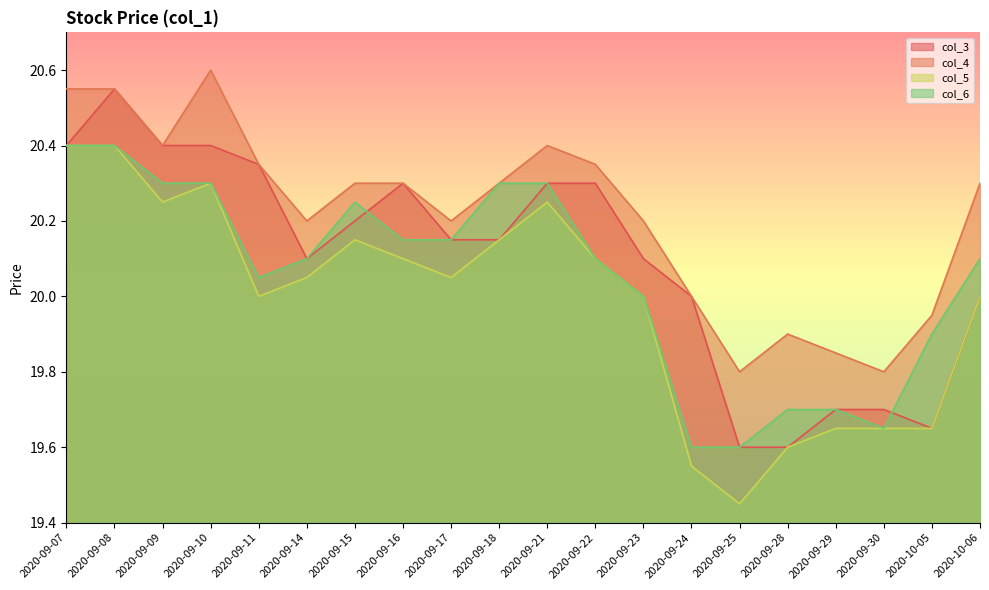

How many interior local valleys does the col_3 series have?

2